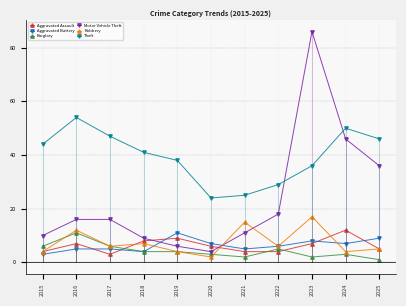

Which series changed the most between 2018 and 2023?

Motor Vehicle Theft